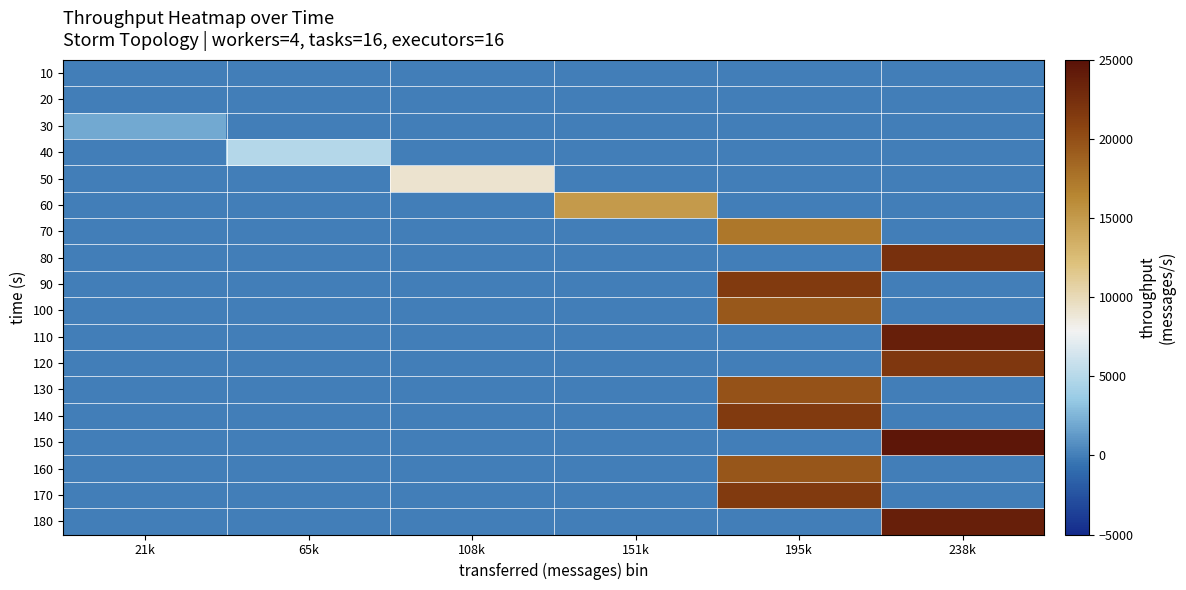

Between 21k and 151k, which is larger?

21k